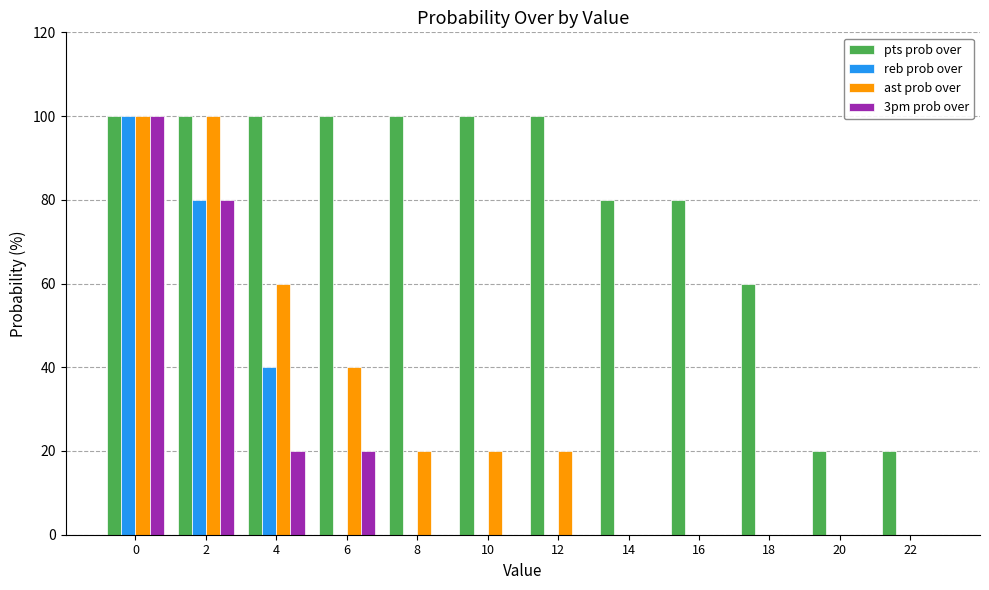

The pts prob over series shows 134 at 8. True or false?

False